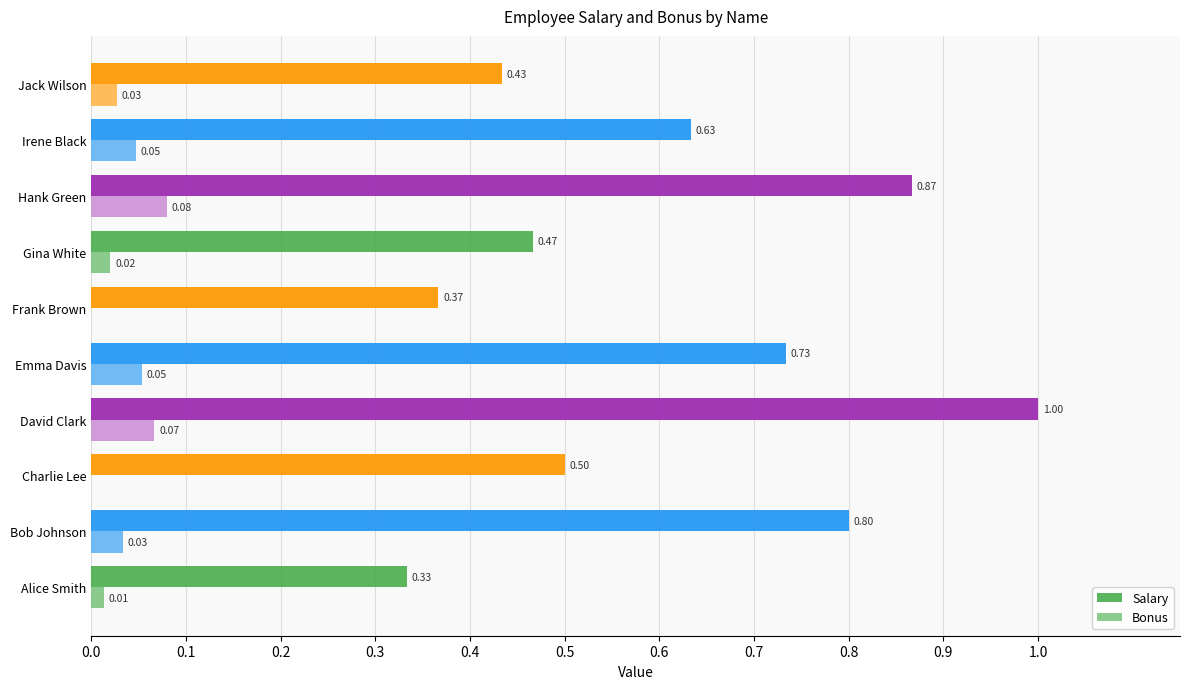

Between Bob Johnson and Irene Black, which series saw the biggest shift?

Salary